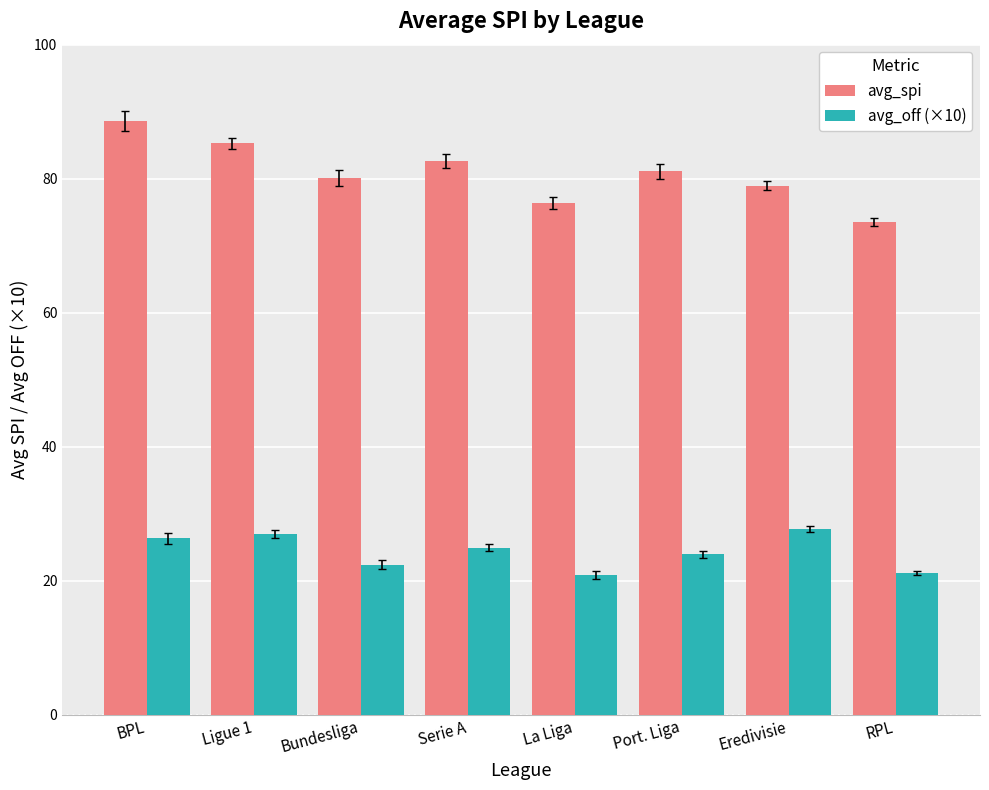

What is the greatest value displayed?

88.6